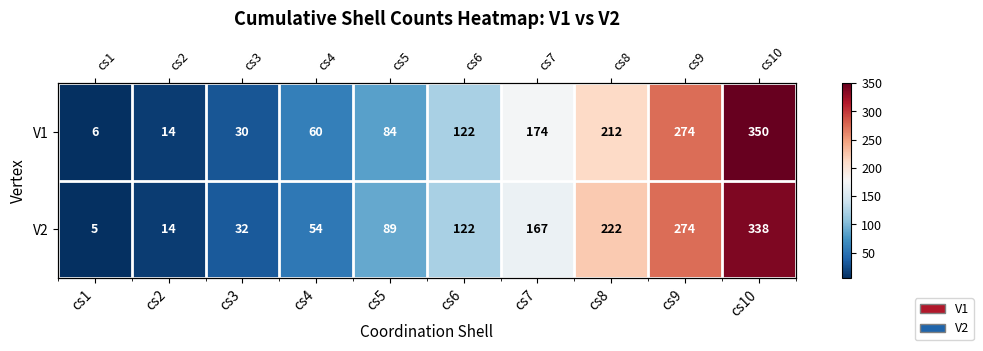

Rank the series at cs4 from lowest to highest value.

V2, V1